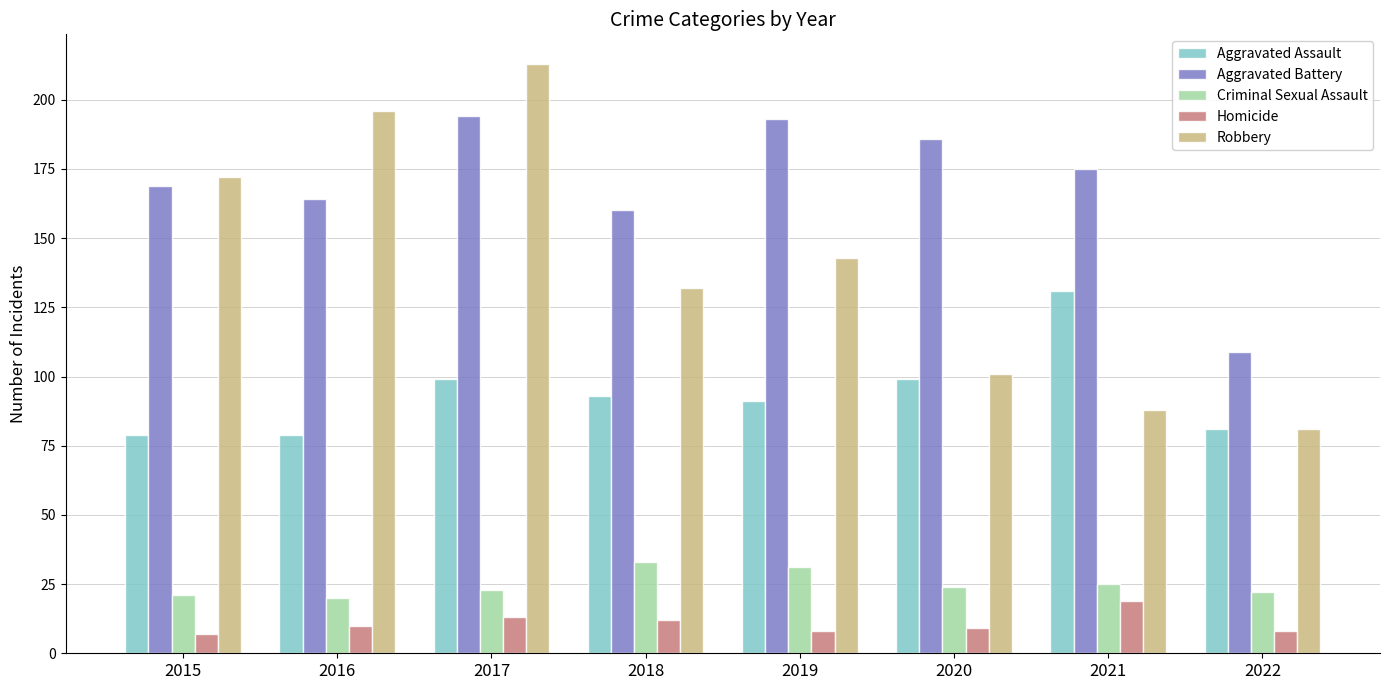

Count the number of data series in this chart.

5